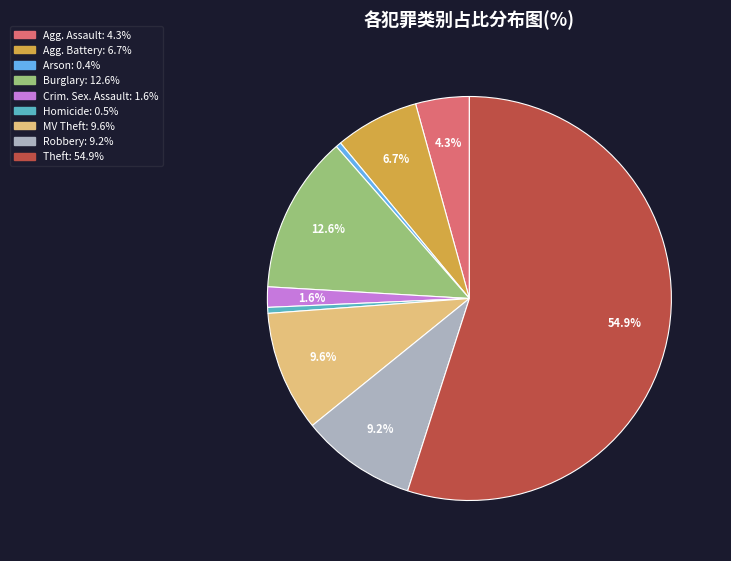

Does any single category account for the majority?

Yes